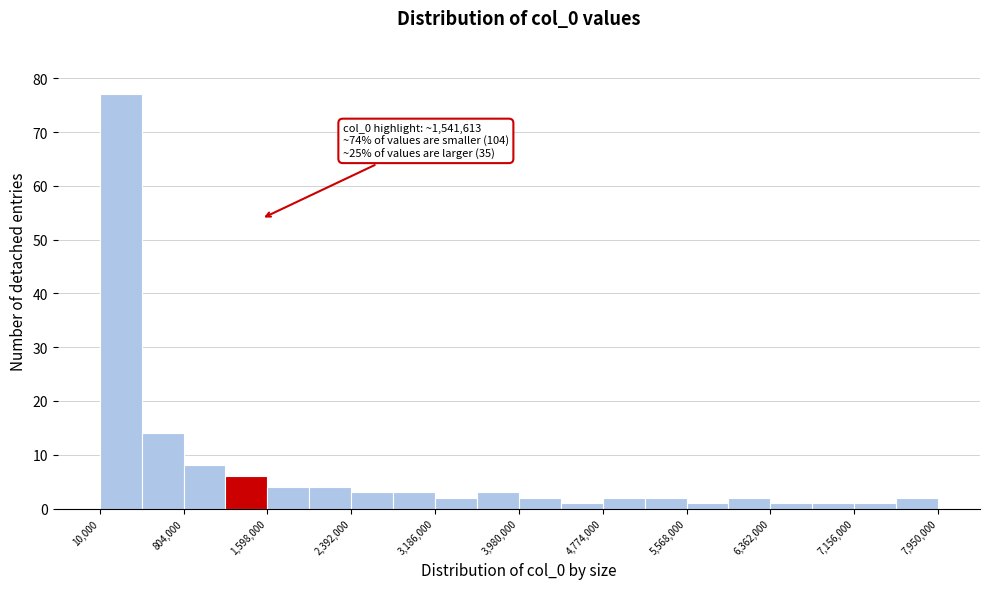

Around what value on the x-axis is the tallest bar? Give the approximate position of its centre, as read against the axis.

200000